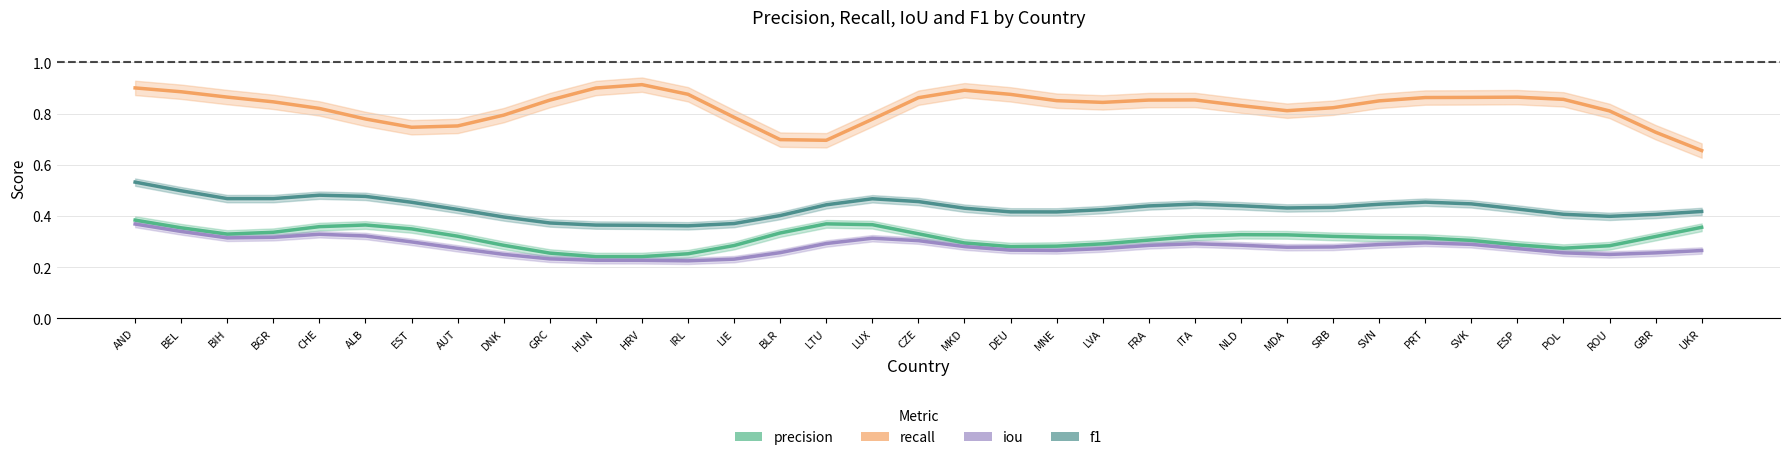

Between LUX and EST, which is larger?

LUX